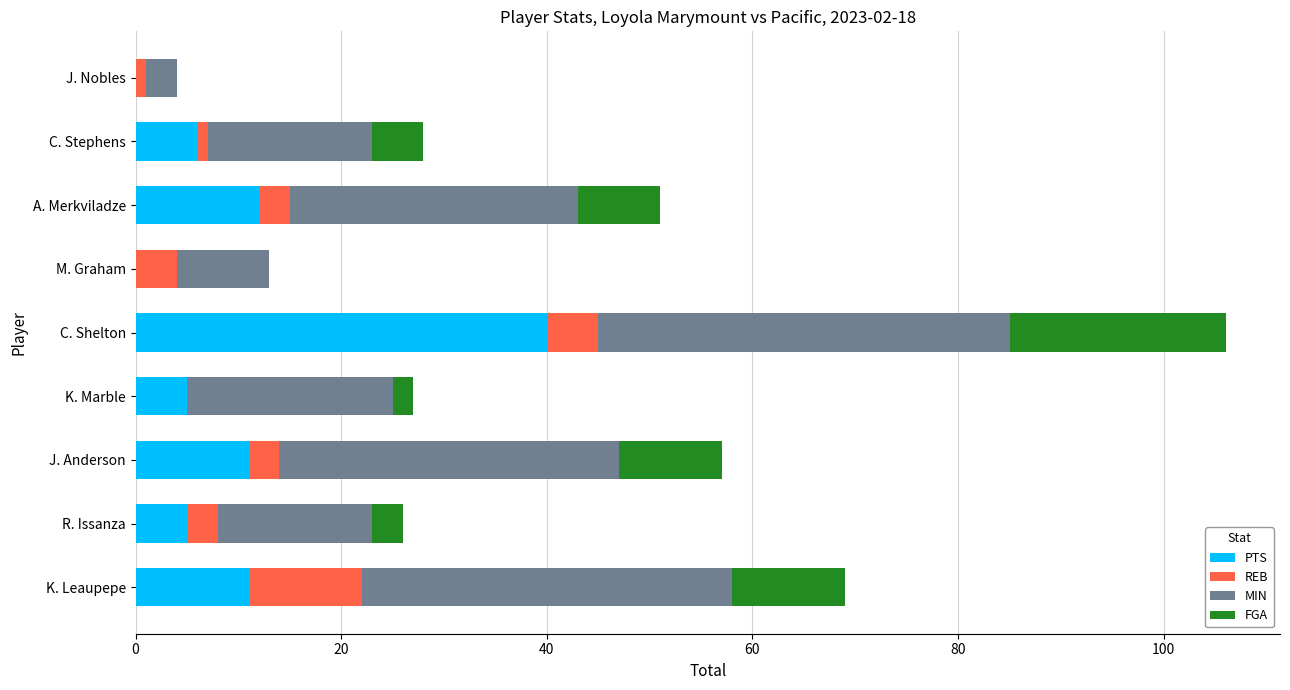

What is the highest value of the PTS series?

40